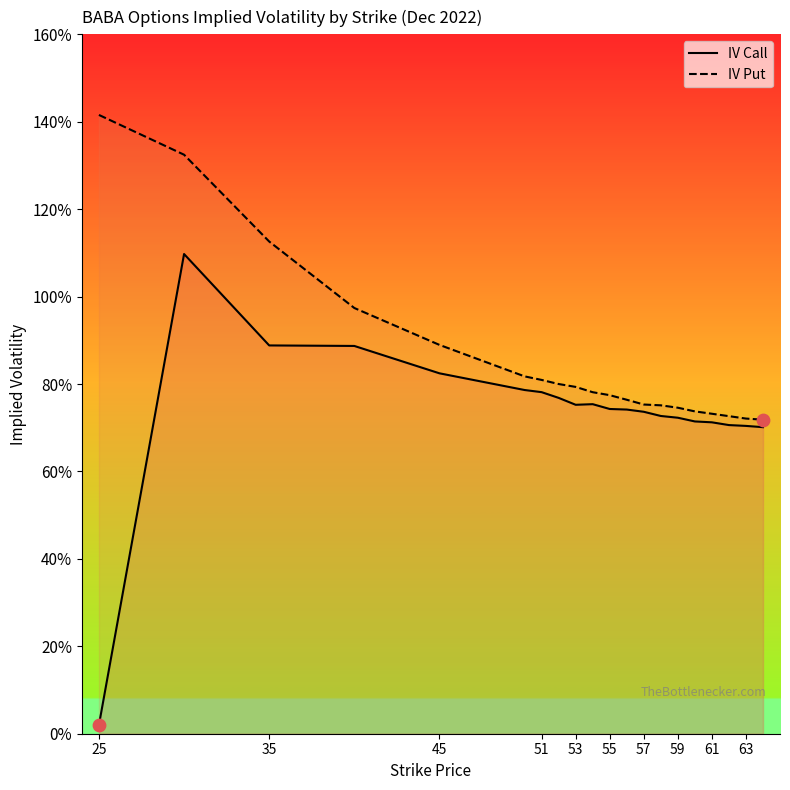

Which series has the largest total across all categories?

IV Put